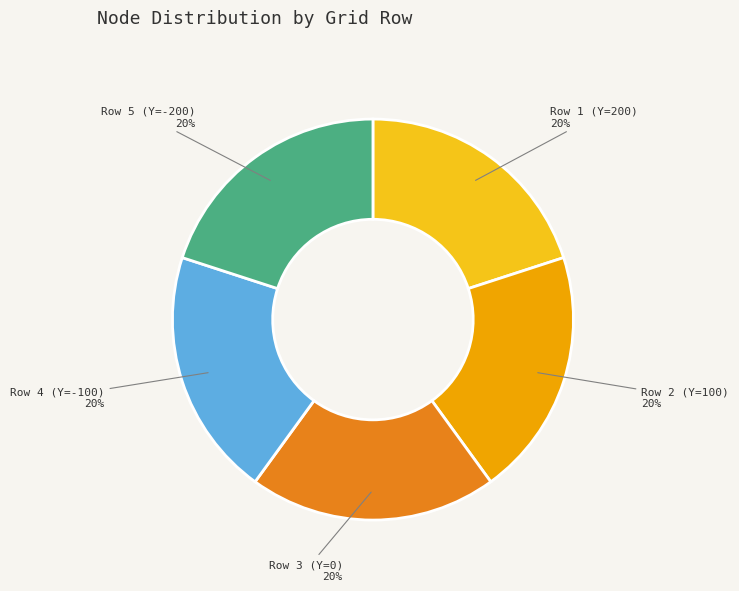

Approximately how many times larger is the value at Row 1 (Y=200) compared to Row 4 (Y=-100)?

1.0